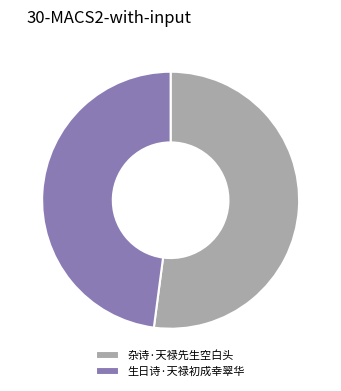

Is it true that 杂诗·天禄先生空白头 is 52% of the pie?

True